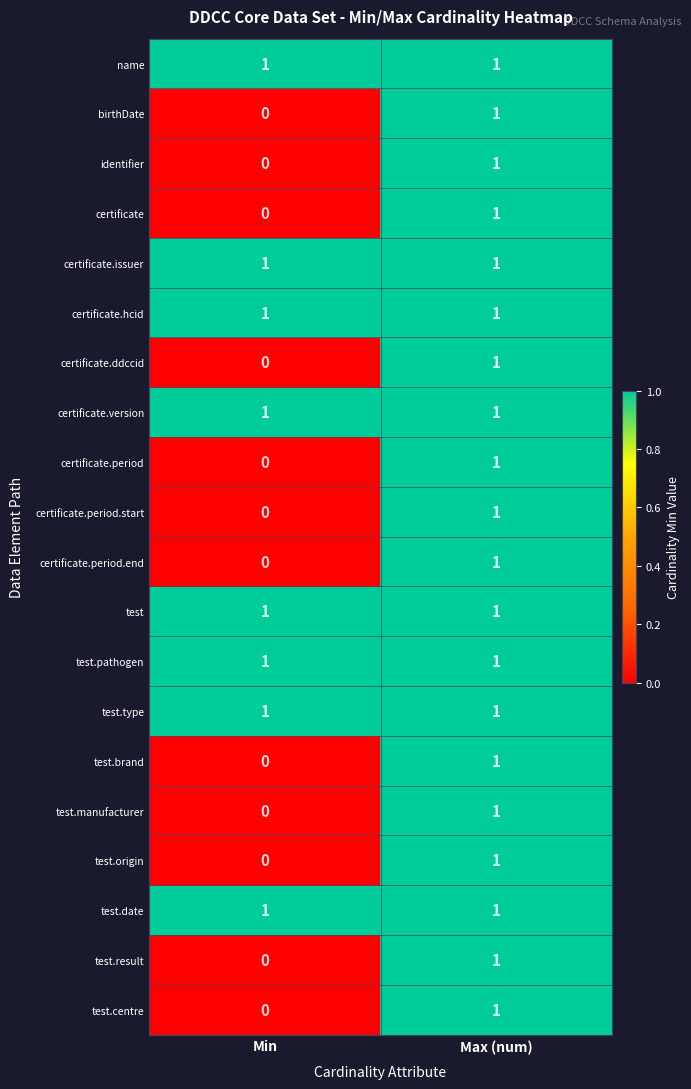

What is the greatest value displayed?

1